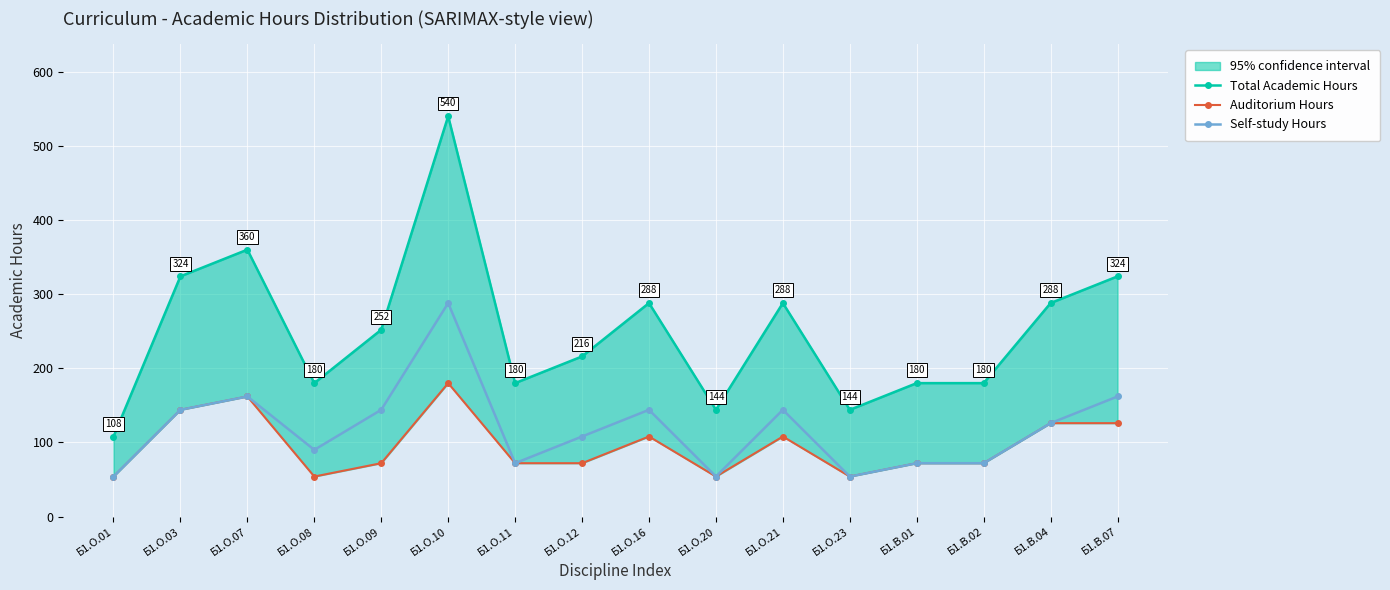

Is the value of Total Academic Hours at Б1.В.01 greater than the value of Auditorium Hours at Б1.О.21?

Yes